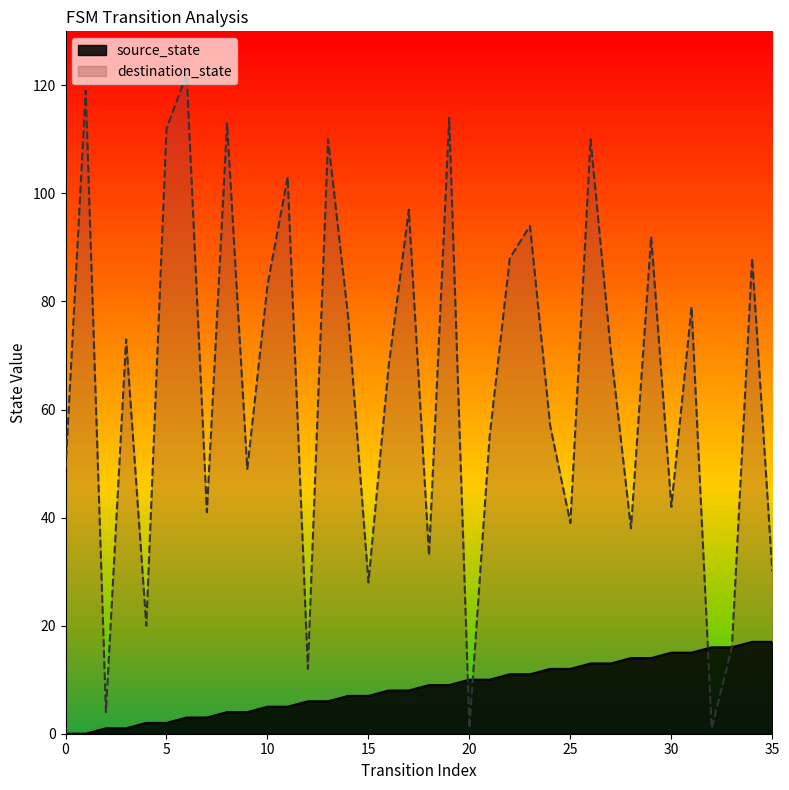

Count the number of categories in the chart.

36